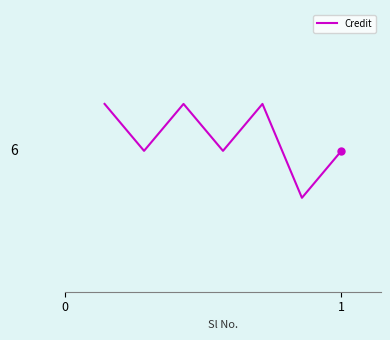

Does the chart have visible grid lines?

No